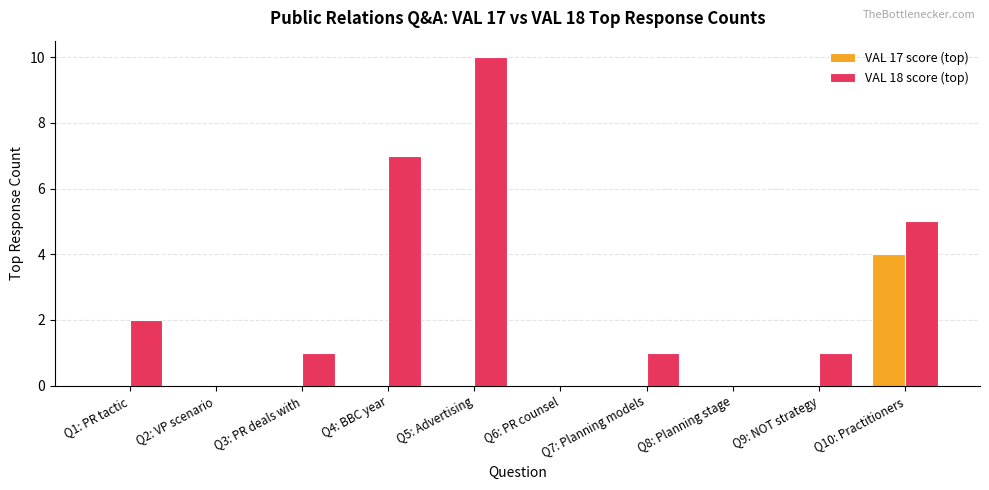

At which category is the sum across all series the highest?

Q5: Advertising